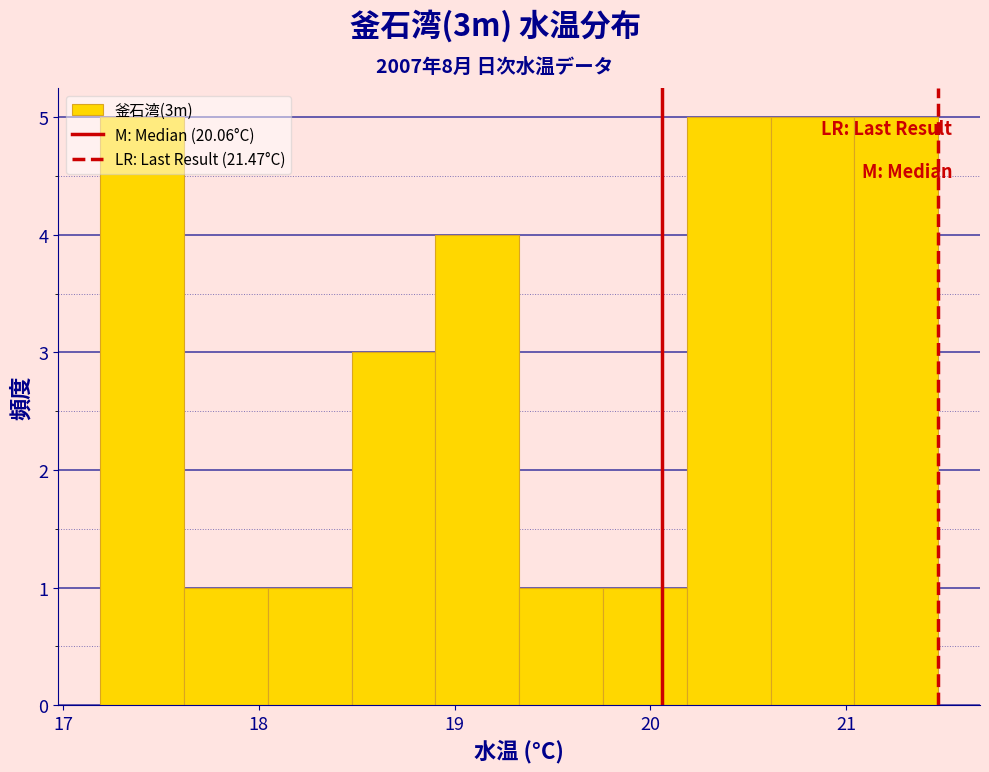

Reading left to right, list every bar in this chart as the range it spans on the x-axis followed by its height. Neither the bar edges nor the heights are printed on the chart, so give them approximately, as read against the axes.

17.2 to 17.6: 5
17.6 to 18.0: 1
18.0 to 18.5: 1
18.5 to 18.9: 3
18.9 to 19.3: 4
19.3 to 19.8: 1
19.8 to 20.2: 1
20.2 to 20.6: 5
20.6 to 21.0: 5
21.0 to 21.5: 5